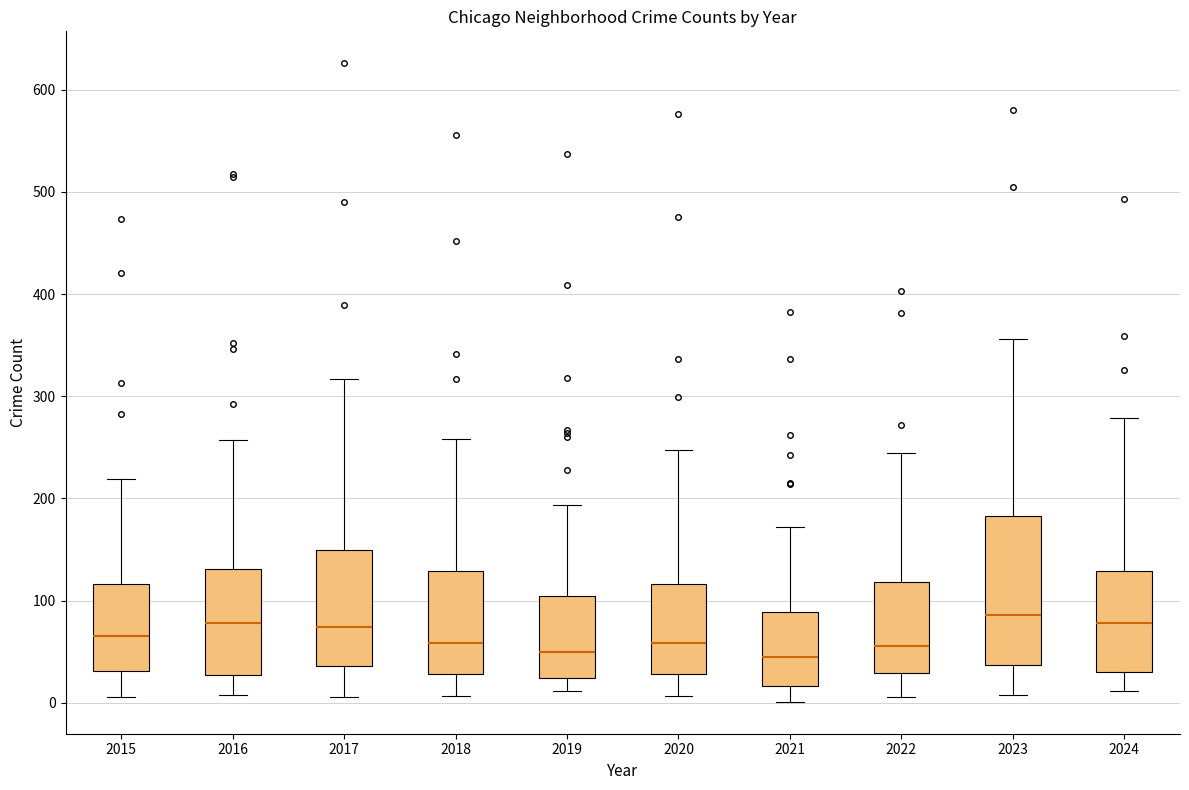

Where is the upper edge of the box at x = 2016 on the y-axis? The values are not printed on the chart, so give them approximately, as read against the axis.

130